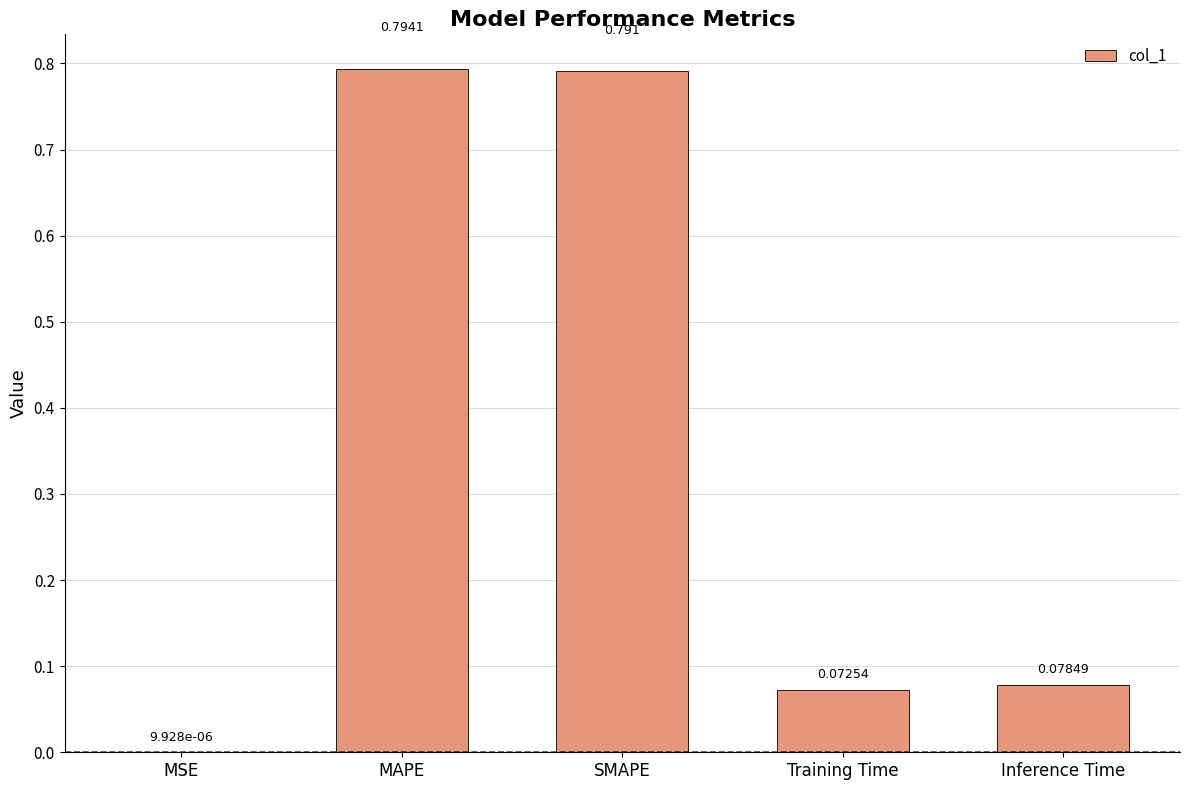

What is the sum of all values?

1.7